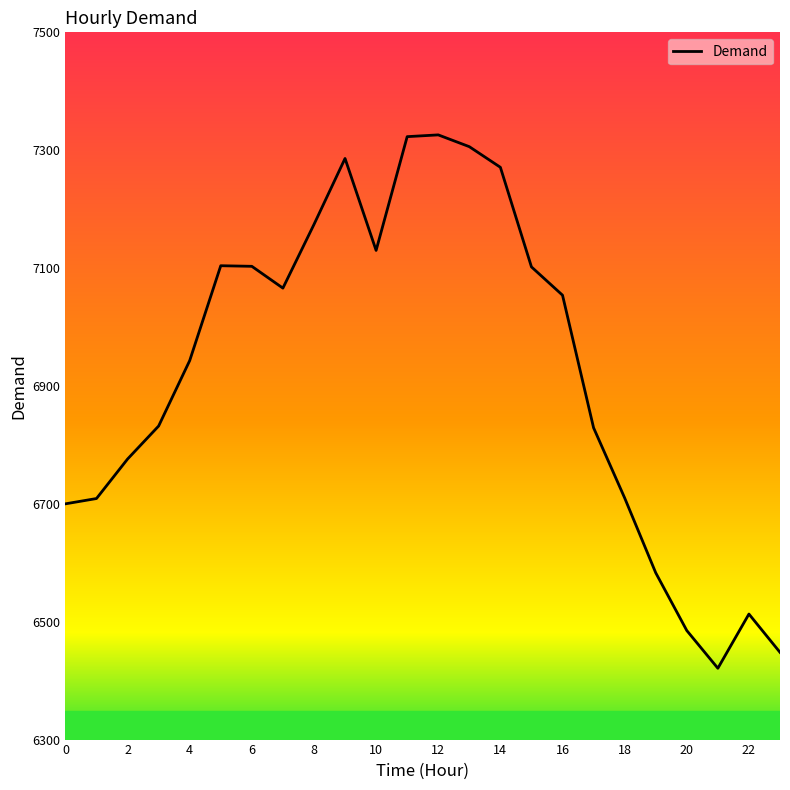

Does the chart have visible grid lines?

No